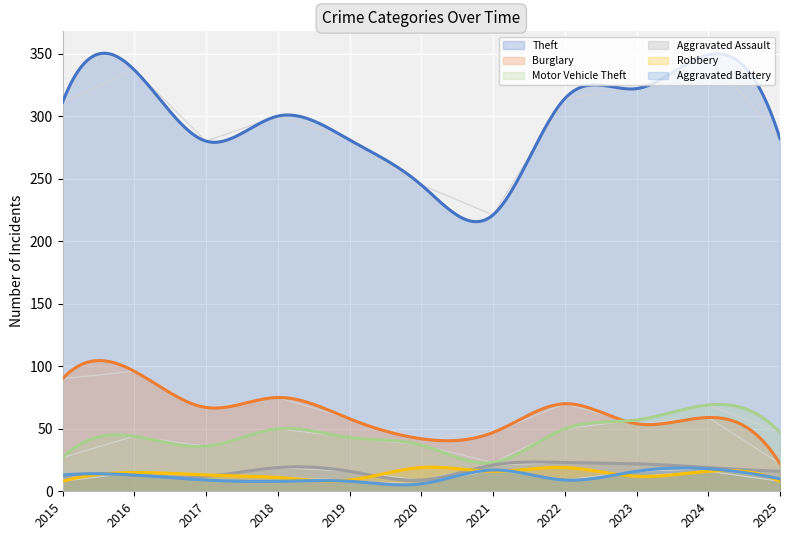

What are all the series names shown in the legend?

Theft, Burglary, Motor Vehicle Theft, Aggravated Assault, Robbery, Aggravated Battery